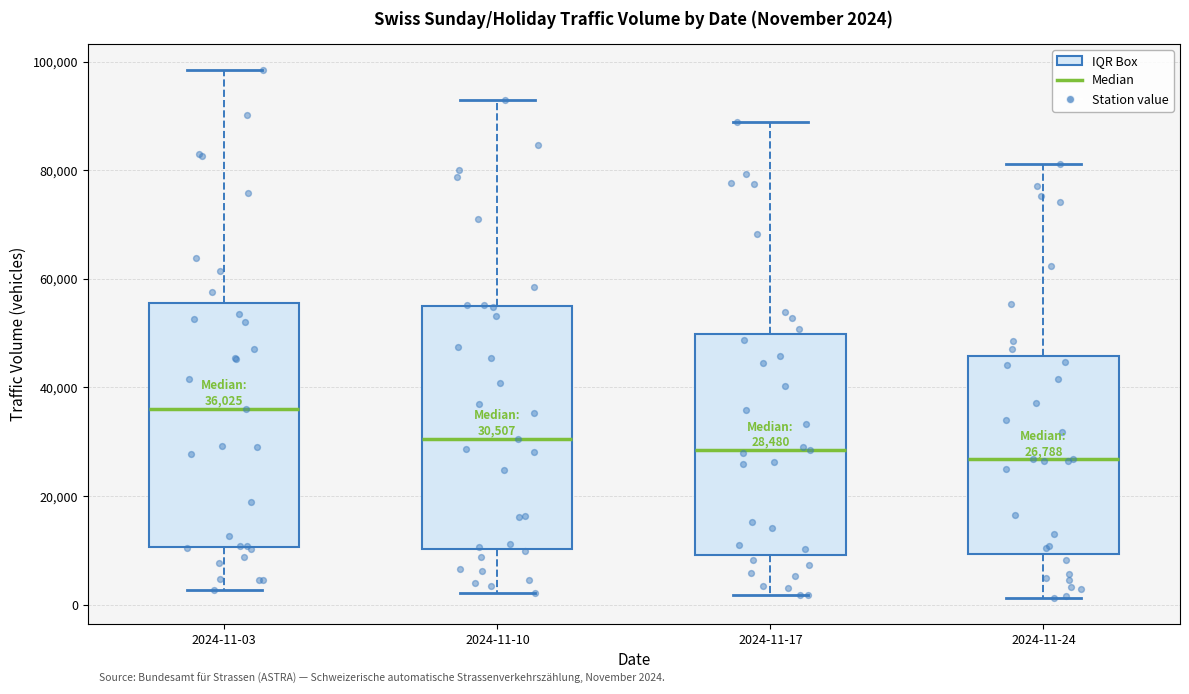

Which box has the highest median line?

2024-11-03